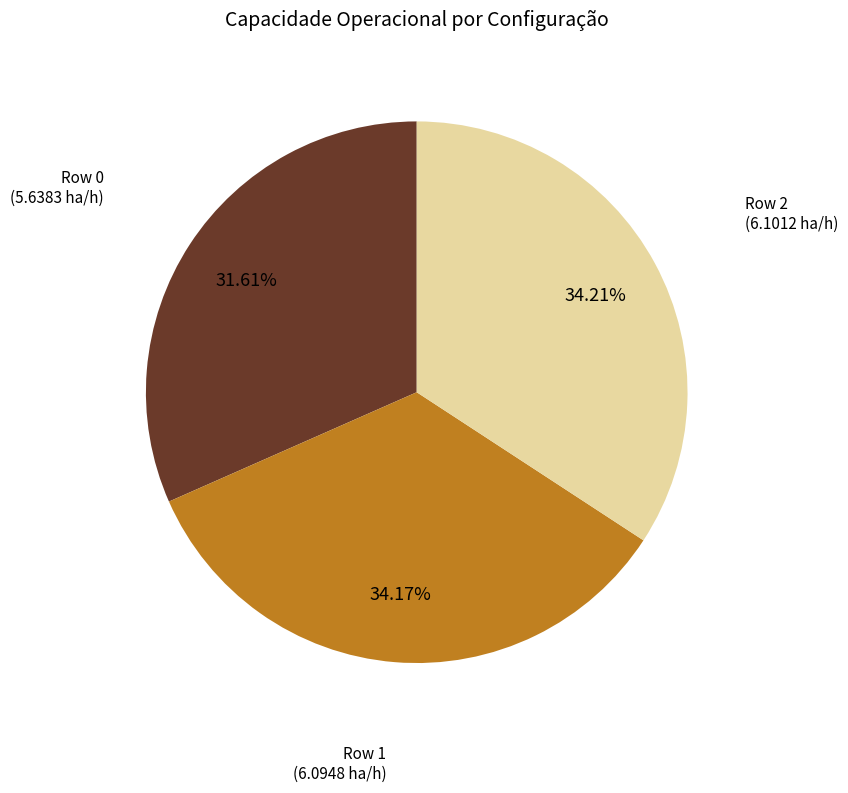

What is the ratio of the value at Row 2 to the value at Row 0?

1.1